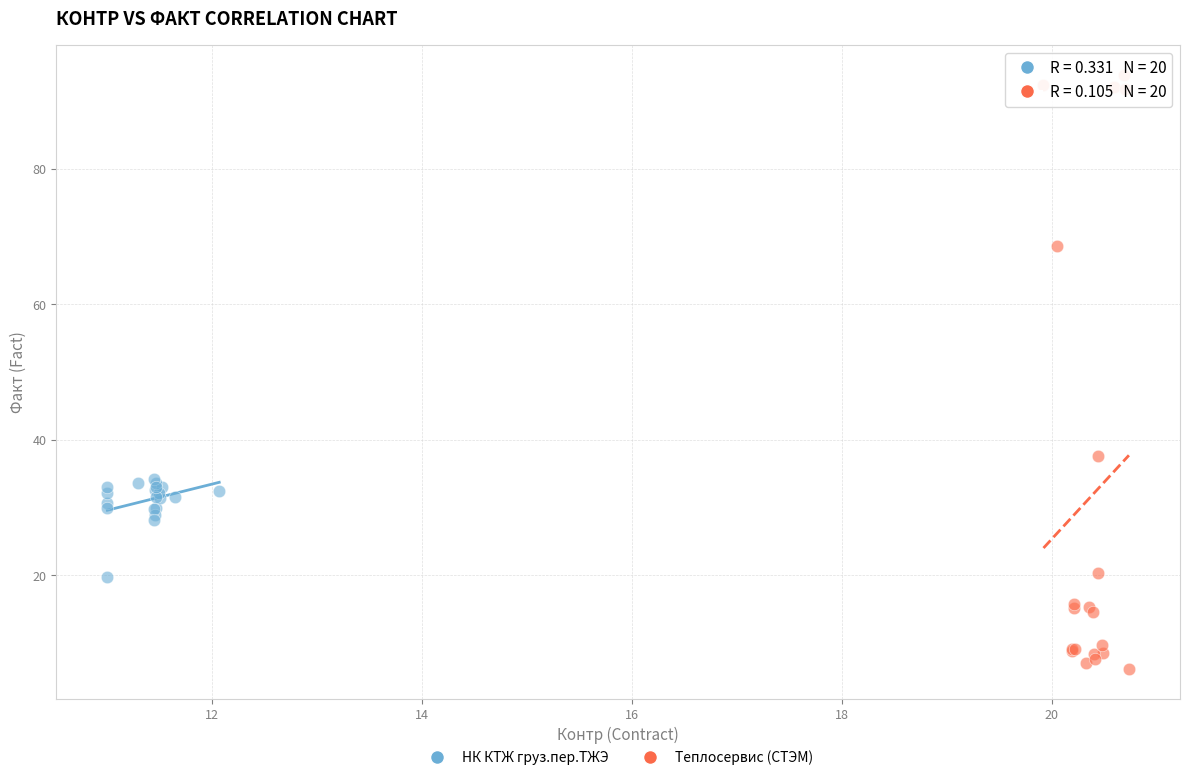

What are all the series names shown in the legend?

НК КТЖ груз.пер.ТЖЭ, Теплосервис (СТЭМ)